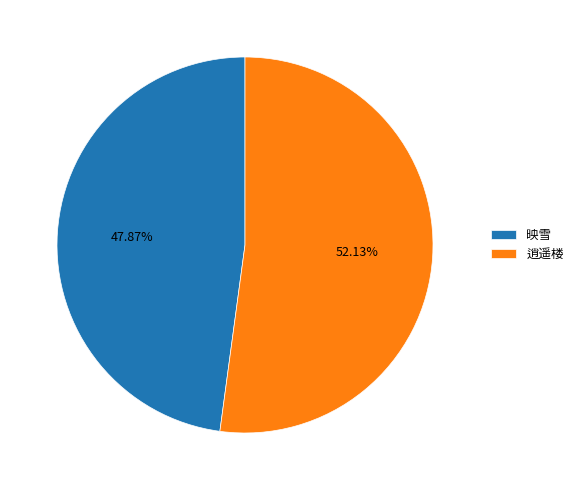

Rank the categories by value from highest to lowest.

逍遥楼, 映雪